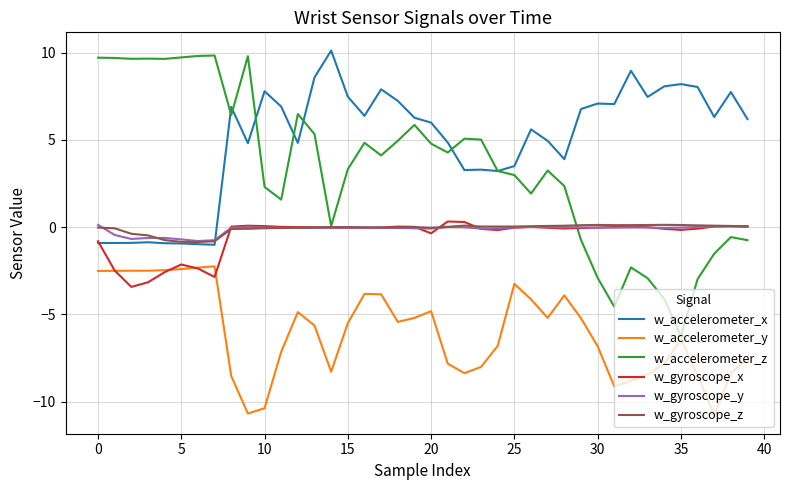

True or false: w_accelerometer_y and w_gyroscope_z cross at least once.

False